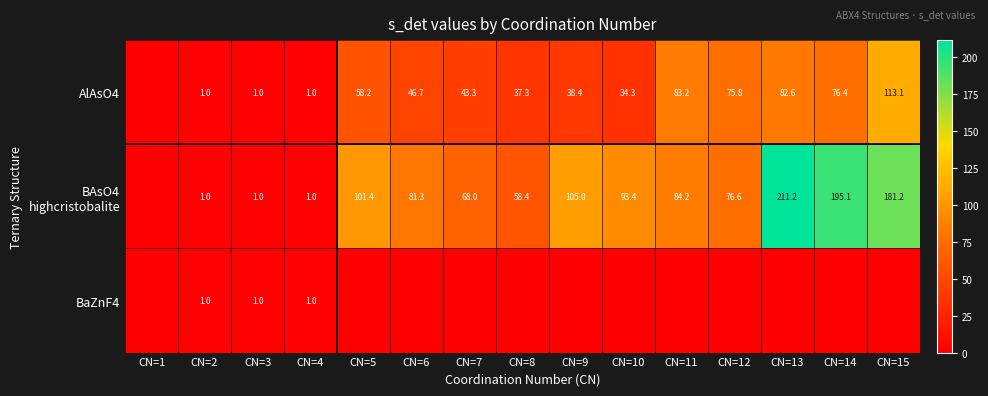

The value of AlAsO4 at CN=4 is 0.7. True or false?

False